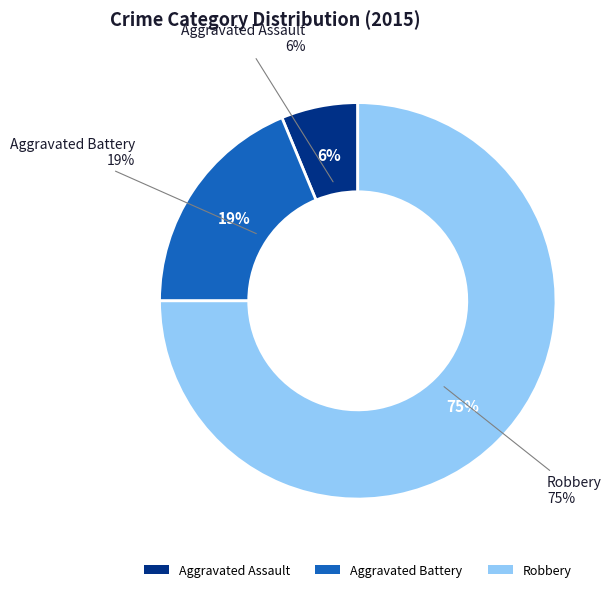

What is the smallest slice in the pie chart?

Aggravated Assault